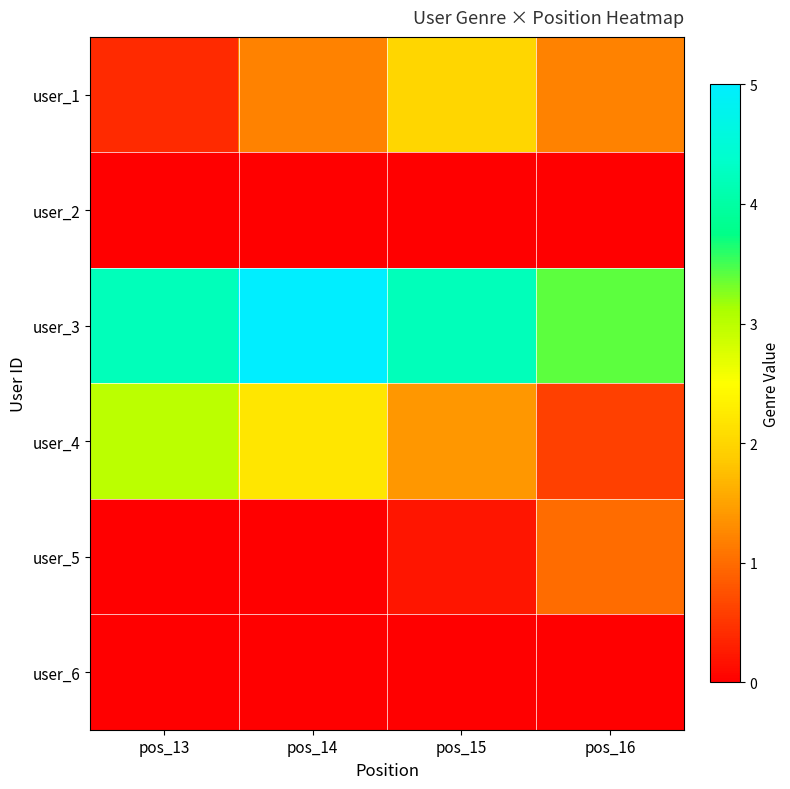

Reading right to left, what are all the values shown in this chart?

user_1: pos_16=1.2	pos_15=2.0	pos_14=1.2	pos_13=0.4
user_2: pos_16=0.0	pos_15=0.0	pos_14=0.0	pos_13=0.0
user_3: pos_16=3.4	pos_15=4.2	pos_14=5.0	pos_13=4.2
user_4: pos_16=0.6	pos_15=1.4	pos_14=2.2	pos_13=3.0
user_5: pos_16=1.0	pos_15=0.2	pos_14=0.0	pos_13=0.0
user_6: pos_16=0.0	pos_15=0.0	pos_14=0.0	pos_13=0.0